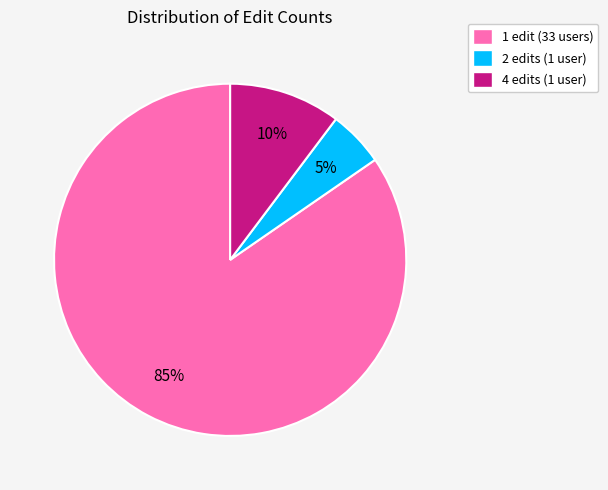

Count the number of slices in the pie.

3